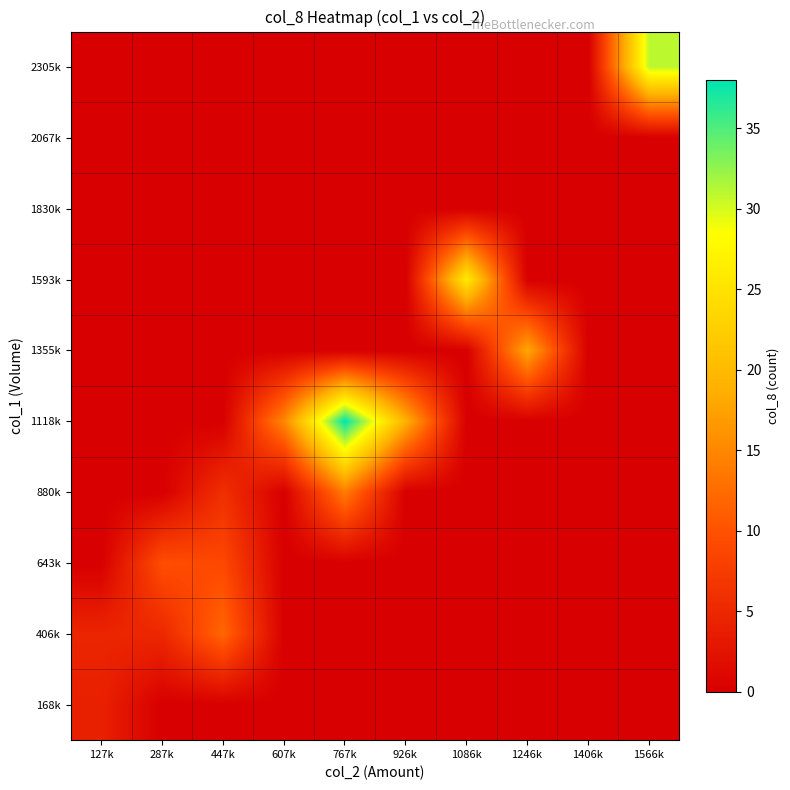

Count the number of data series in this chart.

10